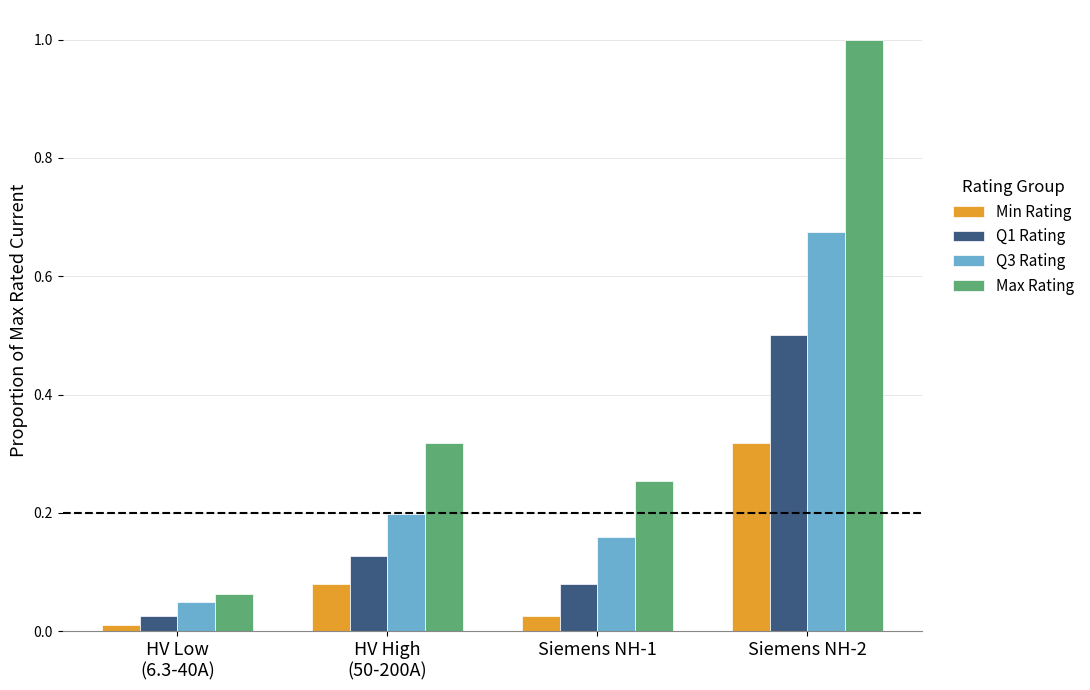

Are the bars horizontal?

No